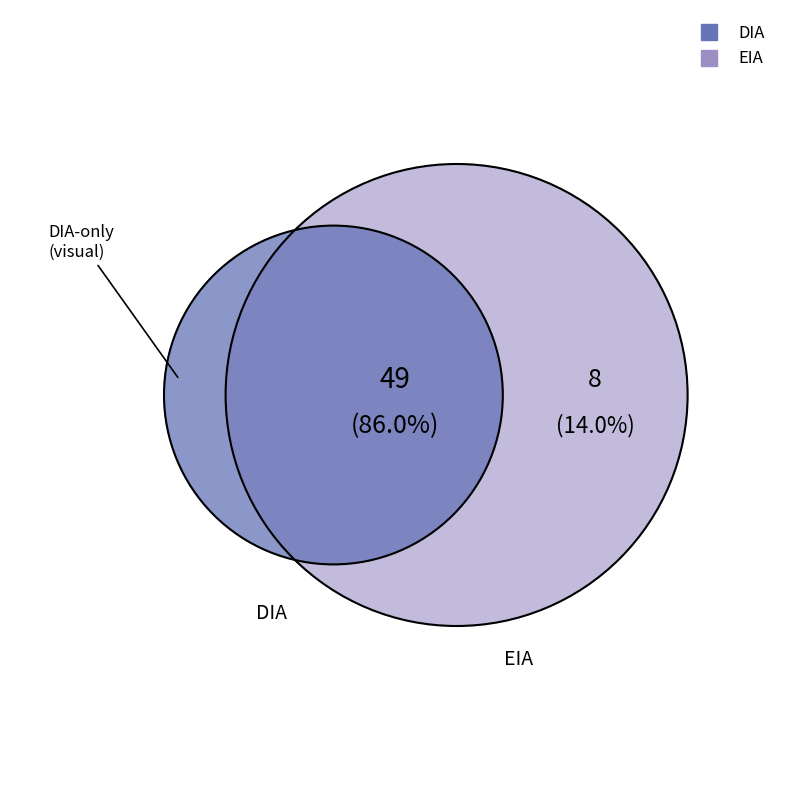

What percentage is the EIA slice, to the nearest percent?

14%